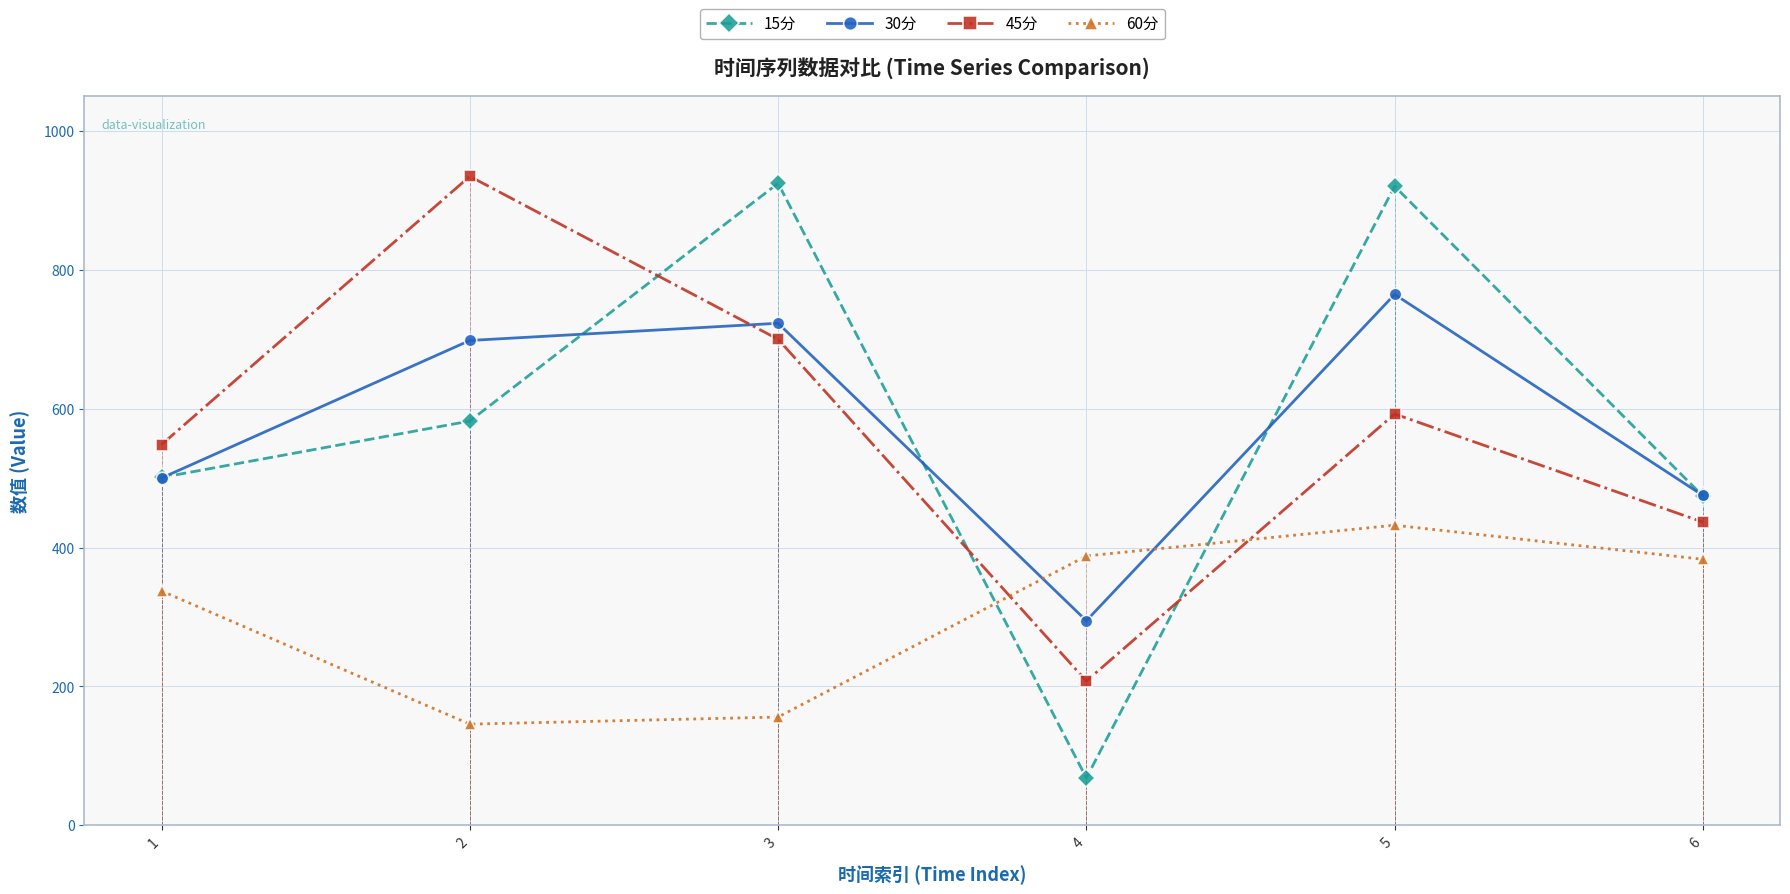

Reading right to left, what are all the values shown in this chart?

15分: 474.1	920.5	68.1	924.9	582.3	501.0
30分: 475.1	764.8	294.6	723.2	698.4	500.2
45分: 436.7	592.5	207.7	700.1	934.9	548.4
60分: 383.1	432.2	387.9	155.8	145.6	337.4